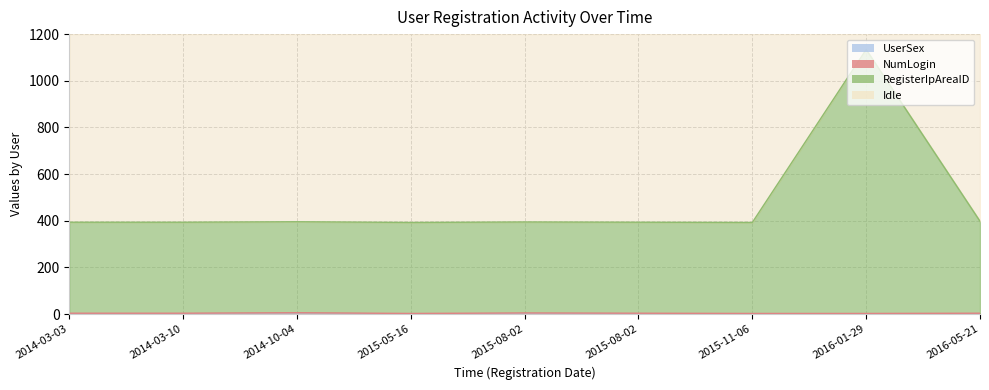

What is the label of the 6th point from the left?

2015-08-02